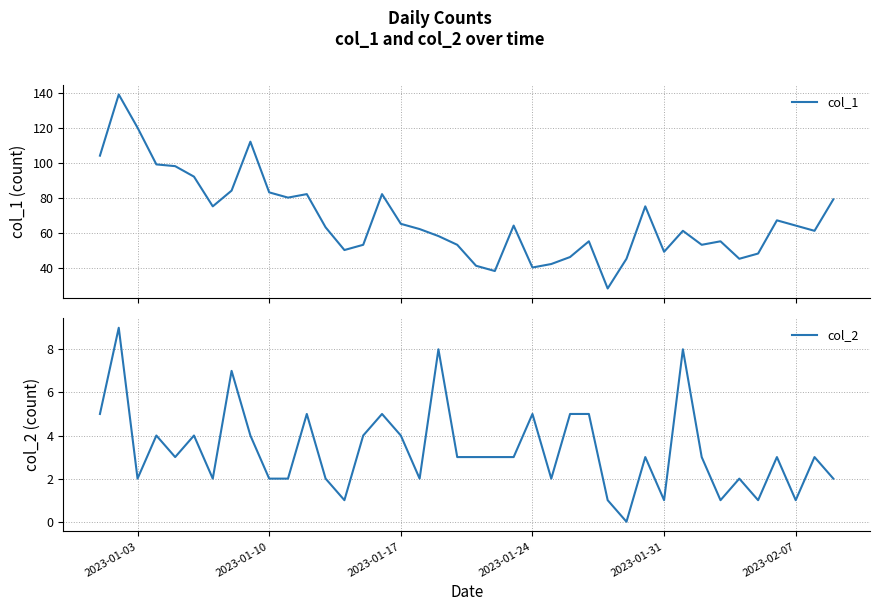

Reading left to right, transcribe all the data shown in this chart.

col_1: 104	139	120	99	98	92	75	84	112	83	80	82	63	50	53	82	65	62	58	53	41	38	64	40	42	46	55	28	45	75	49	61	53	55	45	48	67	64	61	79
col_2: 5	9	2	4	3	4	2	7	4	2	2	5	2	1	4	5	4	2	8	3	3	3	3	5	2	5	5	1	0	3	1	8	3	1	2	1	3	1	3	2